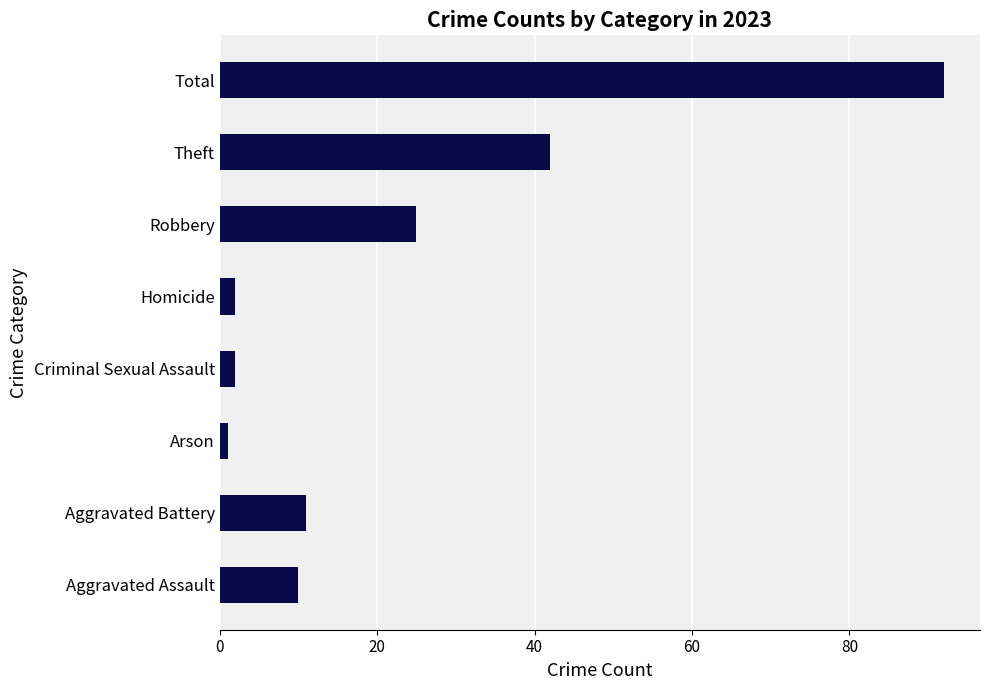

Reading bottom to top, list all the values displayed in this chart.

10	11	1	2	2	25	42	92